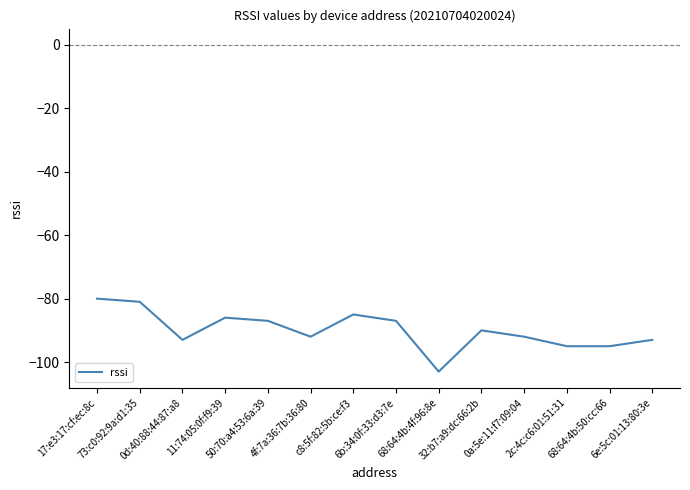

Reading left to right, transcribe all the data shown in this chart.

17:e3:17:cf:ec:8c=-80	73:c0:92:9a:d1:35=-81	0d:40:88:44:87:a8=-93	11:74:05:0f:f9:39=-86	50:70:a4:53:6a:39=-87	4f:7a:36:7b:36:80=-92	c8:5f:82:5b:ce:f3=-85	6b:34:0f:33:d3:7e=-87	68:64:4b:4f:96:8e=-103	32:b7:a9:dc:66:2b=-90	0a:5e:11:f7:09:04=-92	2c:4c:c6:01:51:31=-95	68:64:4b:50:cc:66=-95	6e:5c:01:13:80:3e=-93